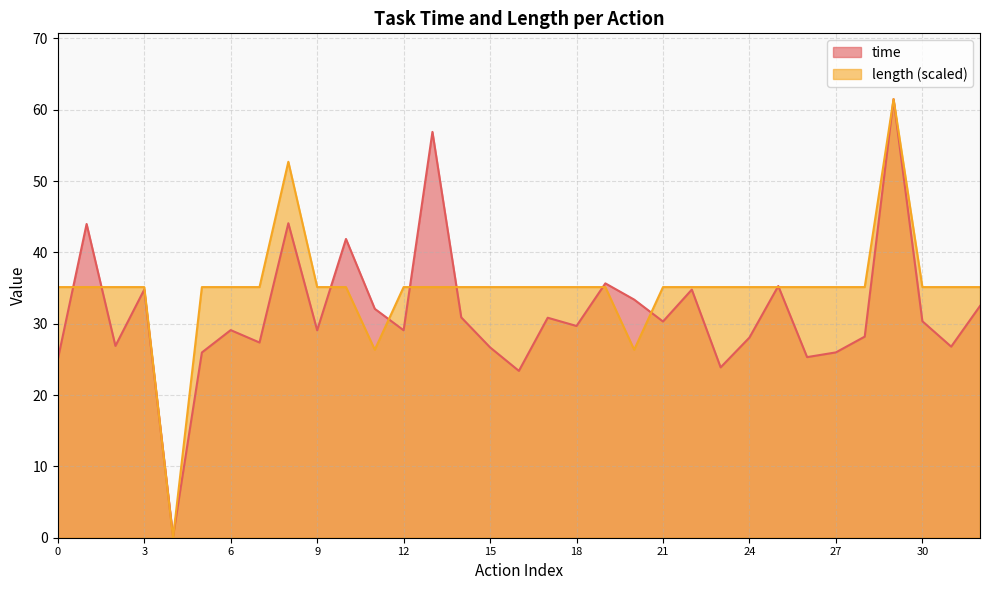

What value does the time series have at 3?

34.8